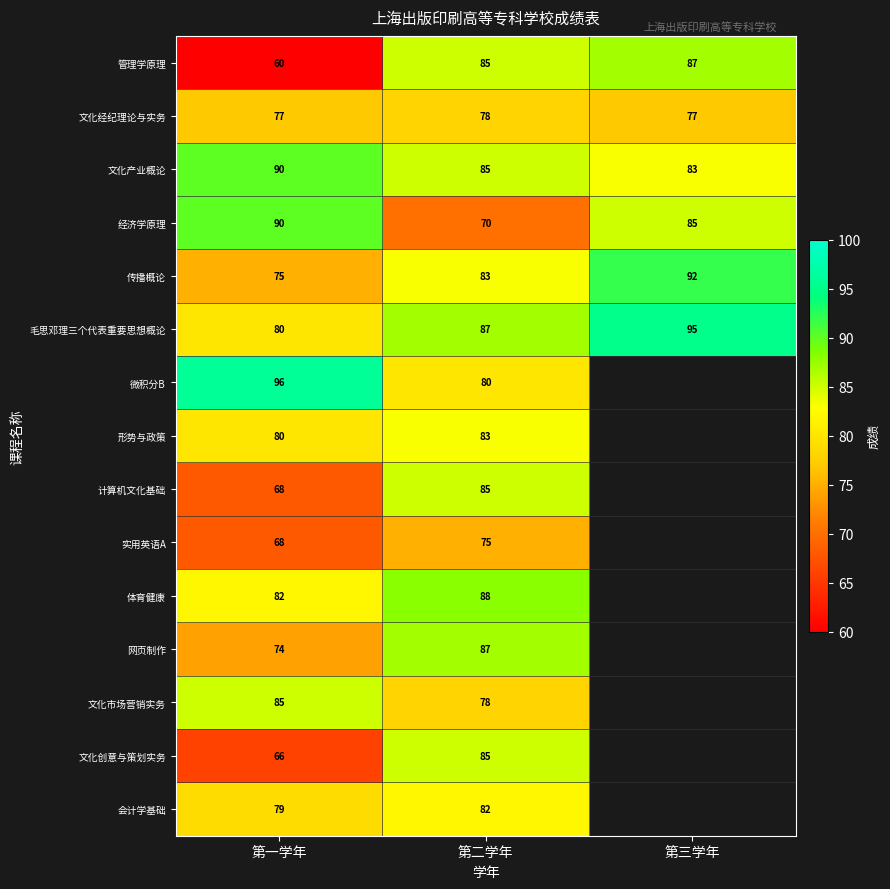

What value does the 管理学原理 series have at 第三学年?

87